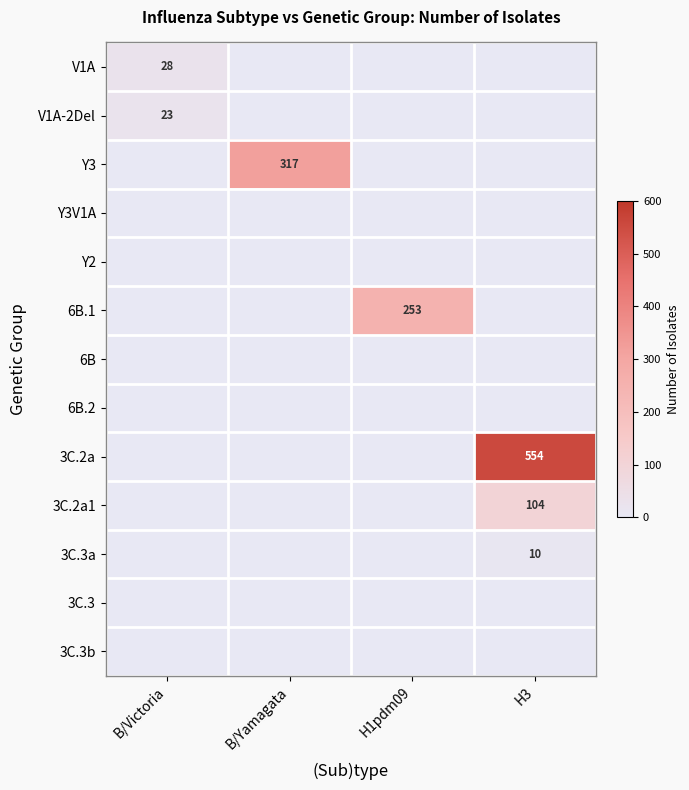

The value of V1A at B/Victoria is 41. True or false?

False